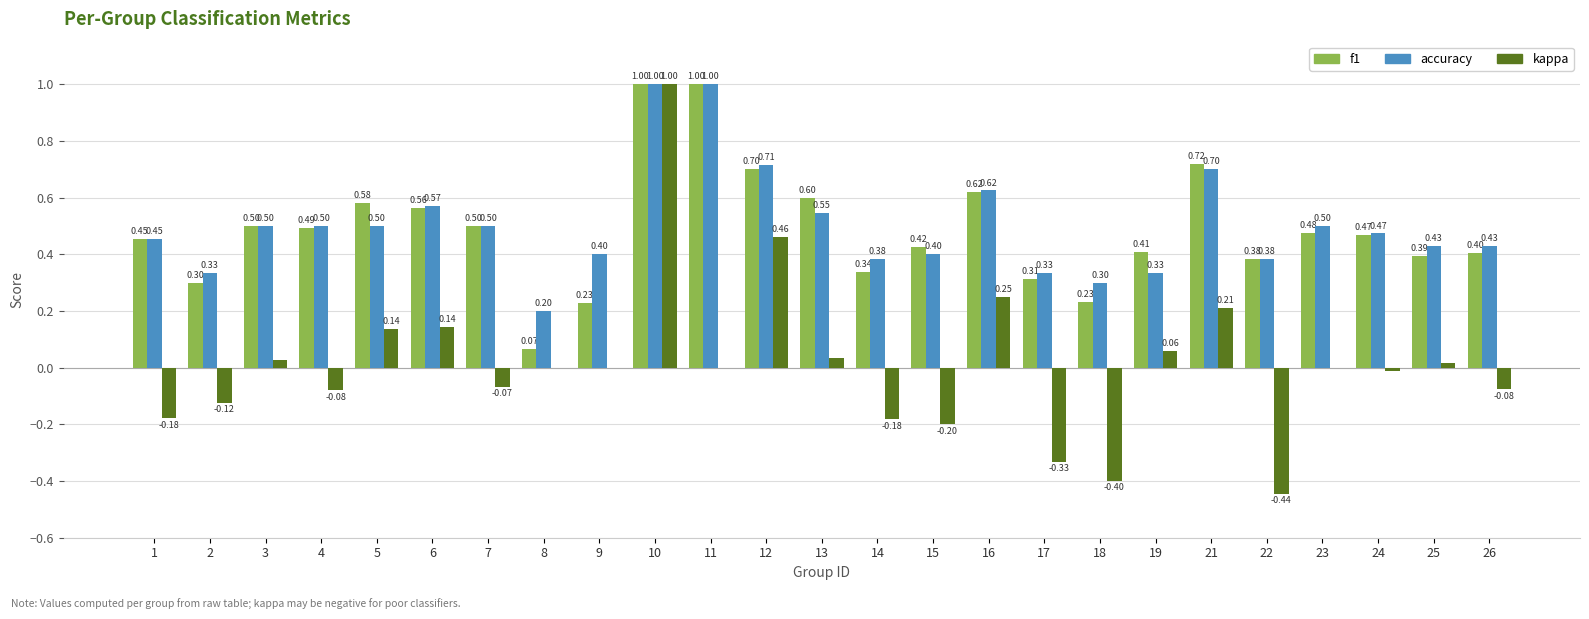

Which series changed the most between 7 and 21?

kappa